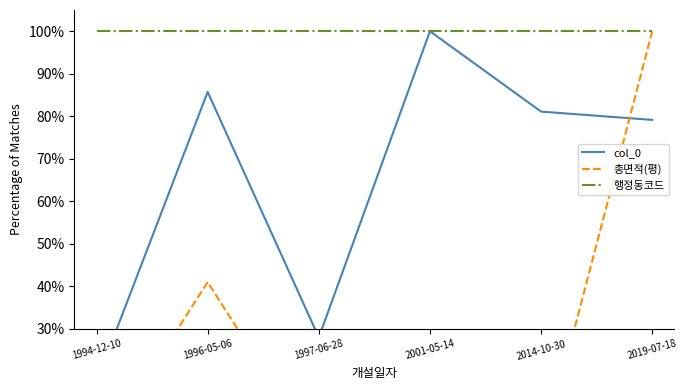

What is the total value across all series at 2014-10-30?

181.1